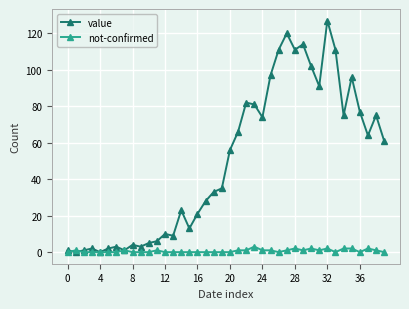

Which series has the largest total across all categories?

value